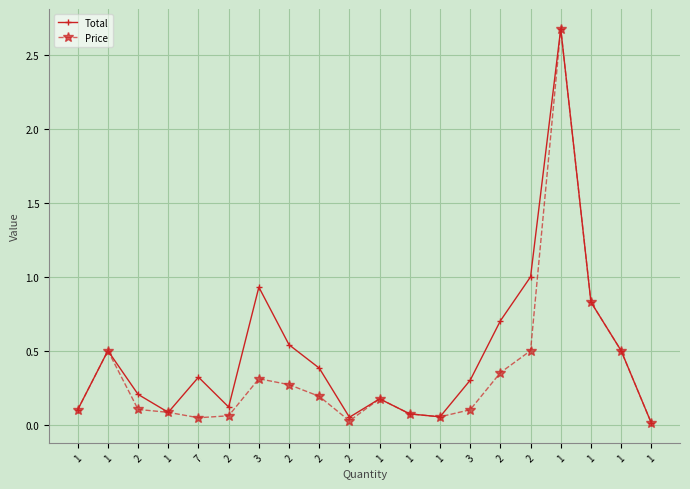

How many lines are shown in the chart?

2